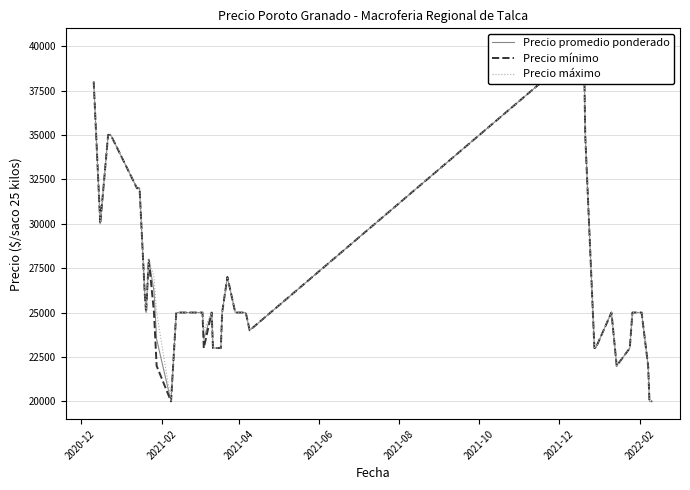

Which series has the largest range (max minus min)?

Precio promedio ponderado